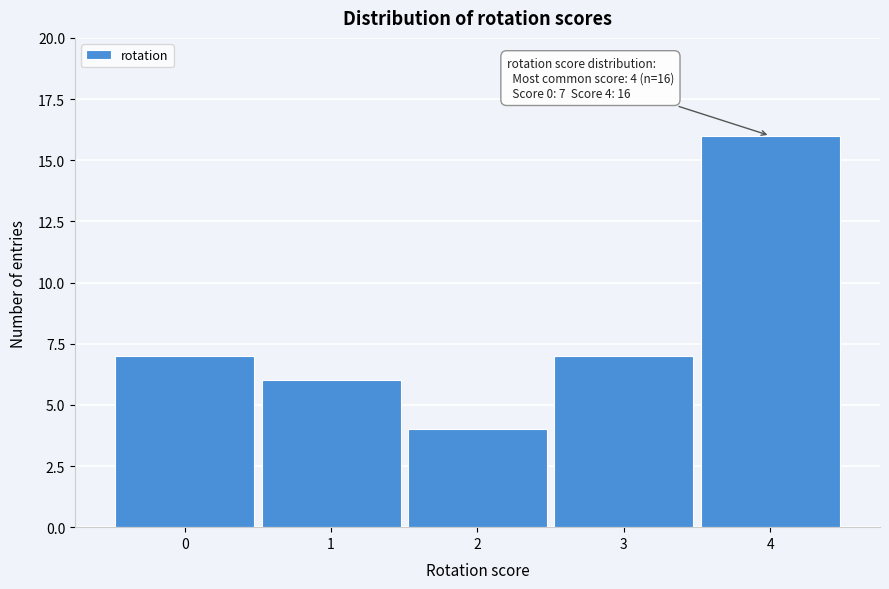

Over which range of the x-axis is the bar tallest?

3.5 to 4.5